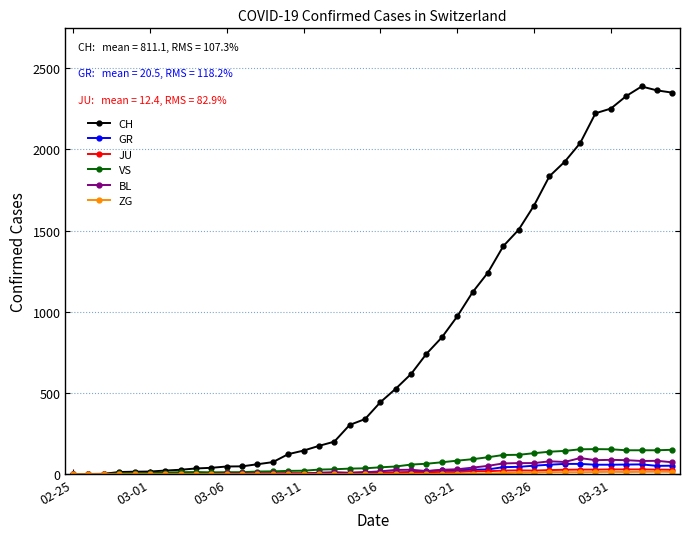

What is the highest value of the BL series?

99